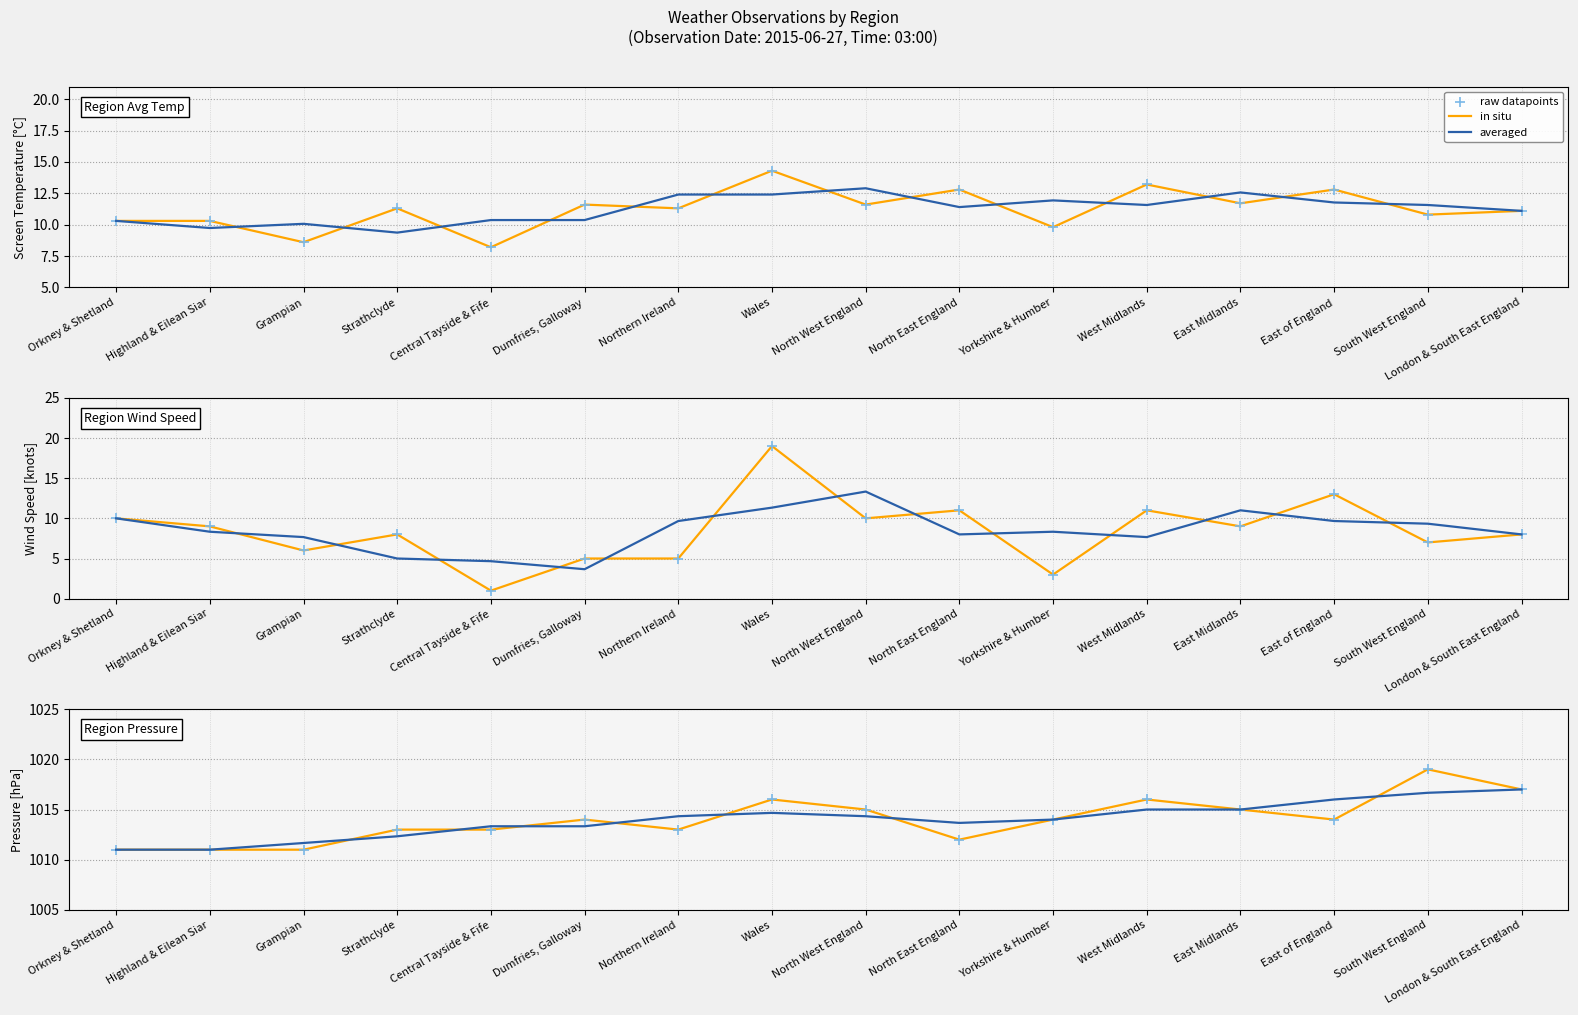

Is the value of in situ at Strathclyde greater than the value of raw datapoints at London & South East England?

No